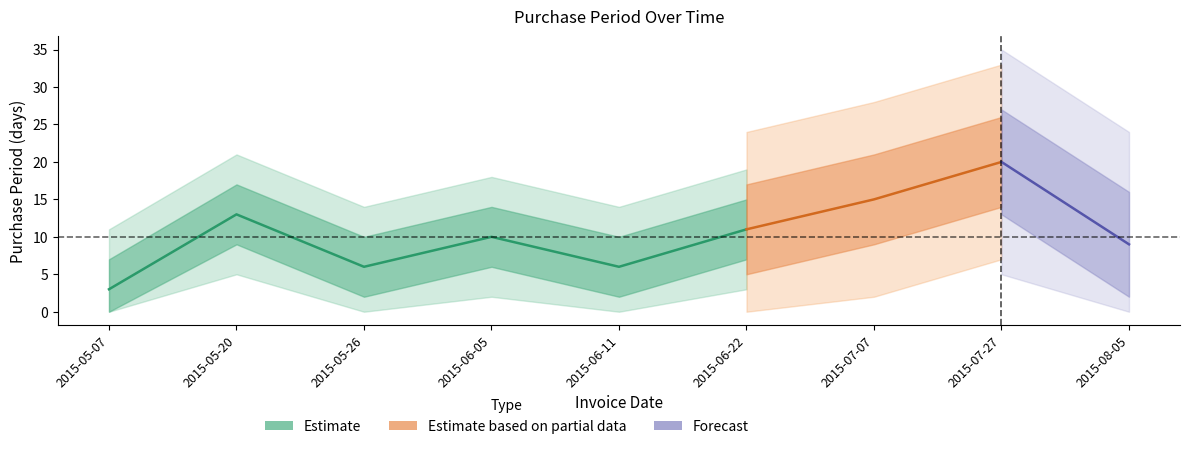

What is the label of the 1st point from the left?

2015-05-07